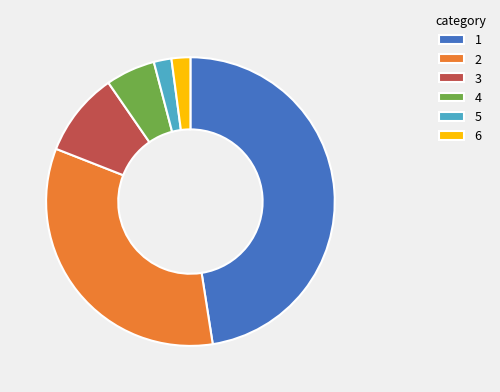

The 6 slice represents 2% of the pie. True or false?

True